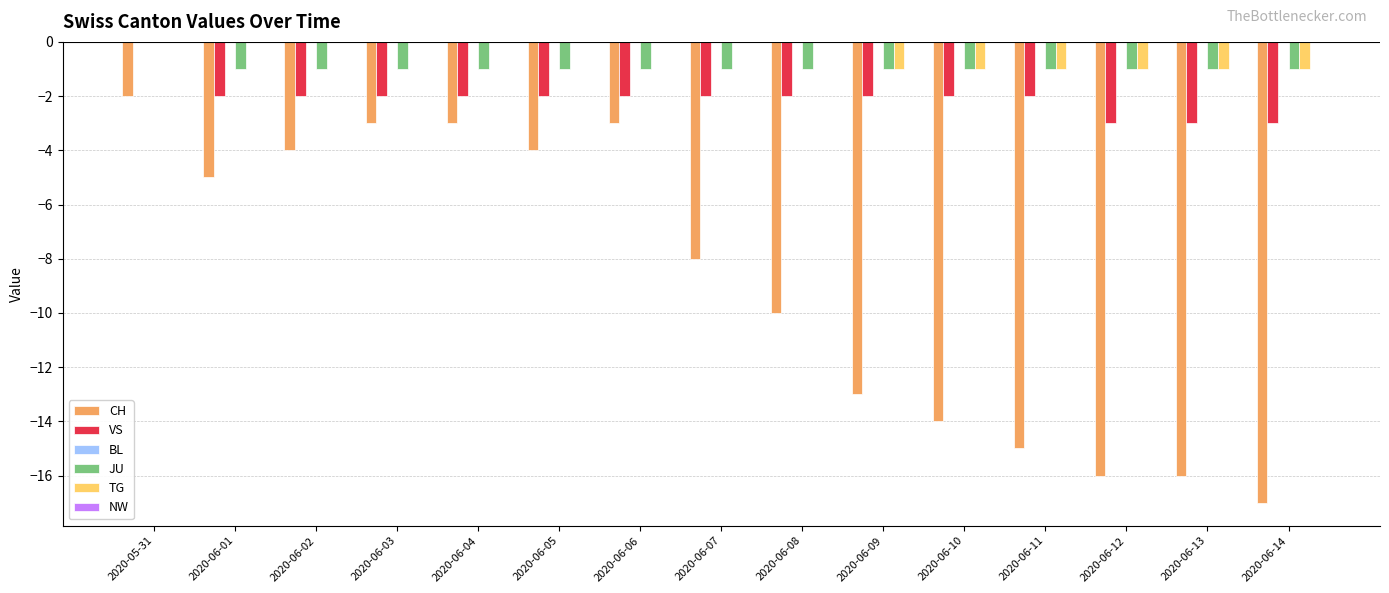

At which category is the sum across all series the highest?

2020-05-31